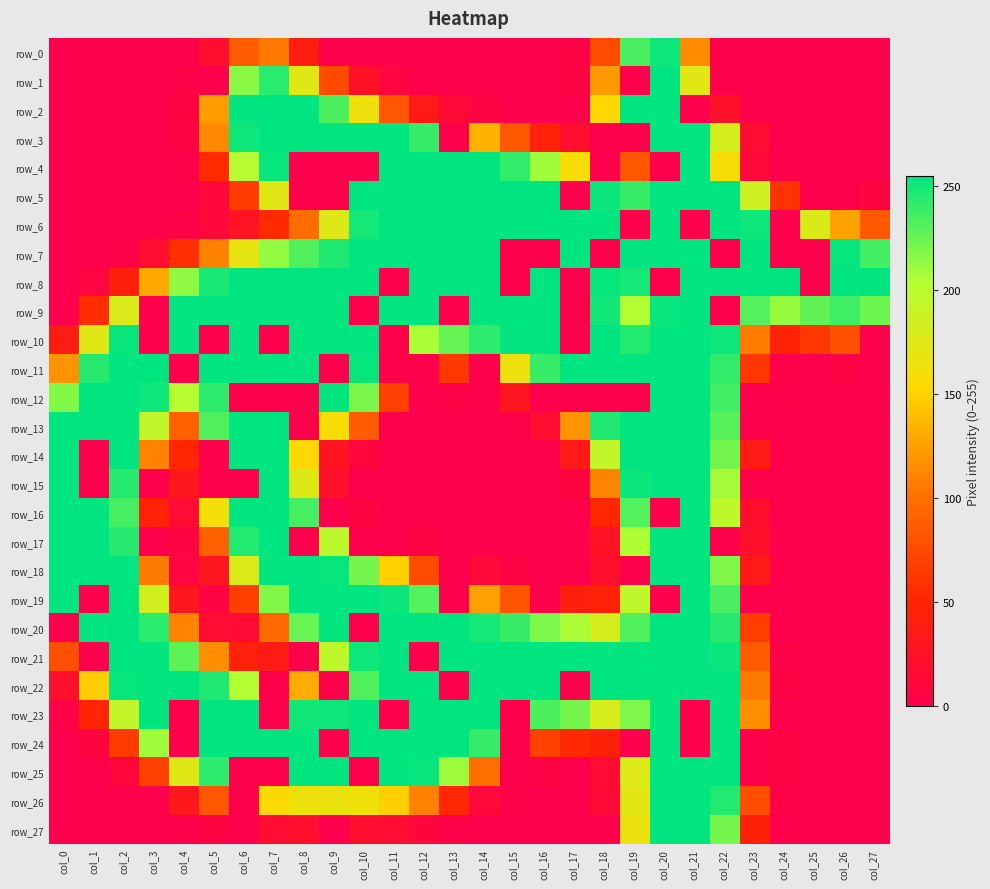

At which label does row_22 first exceed 246?

col_2